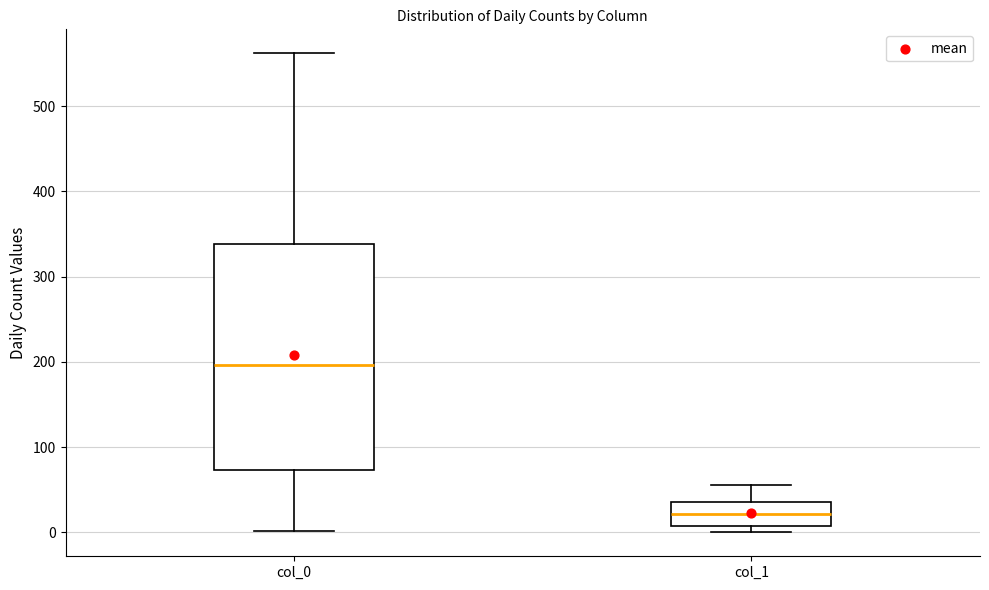

Which box's median line is the lowest?

col_1